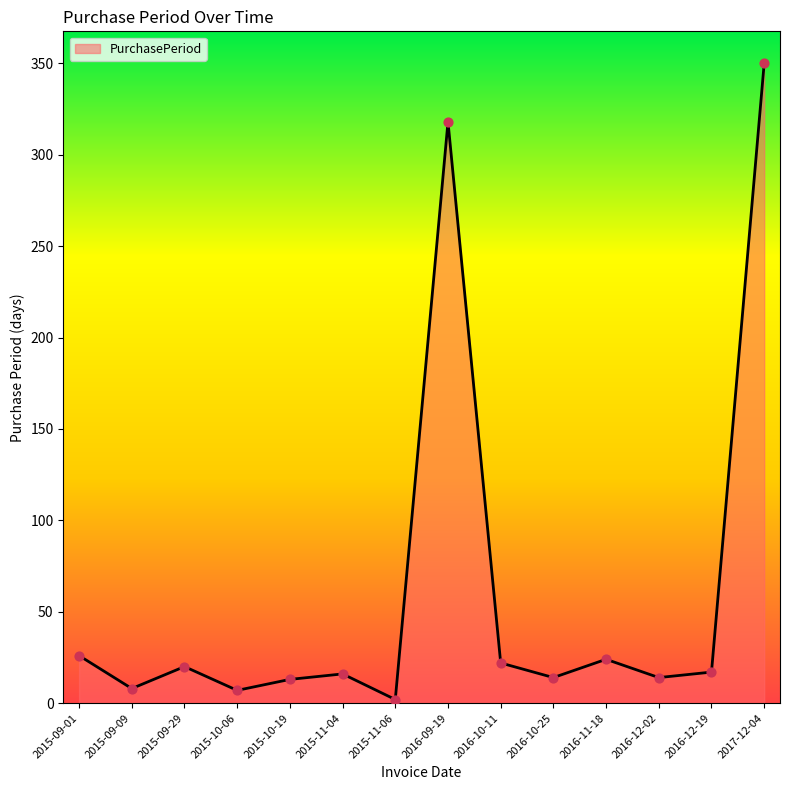

What is the ratio of the value at 2015-09-01 to the value at 2015-09-09?

3.2